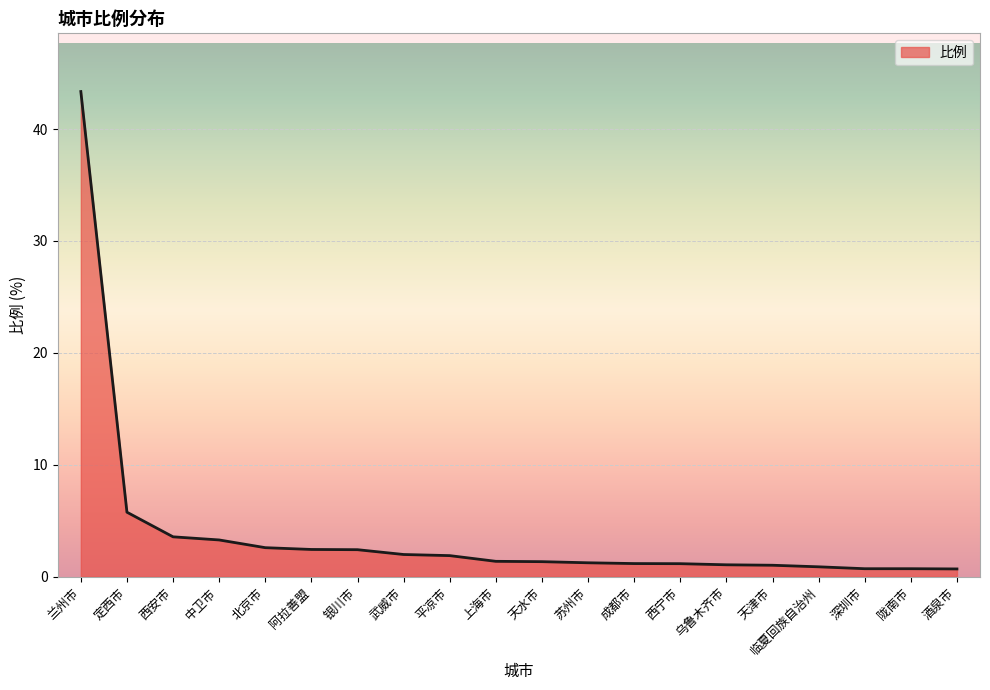

What is the change in value from 定西市 to 上海市?

-4.4